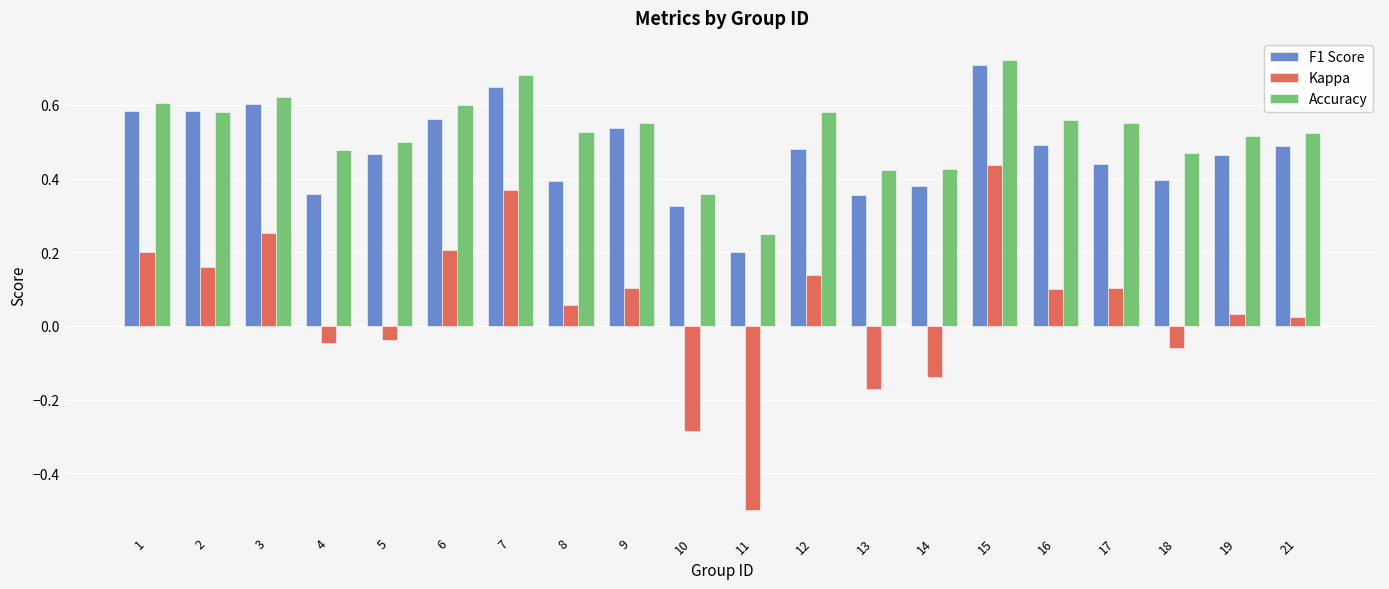

Rank the series at 17 from lowest to highest value.

Kappa, F1 Score, Accuracy